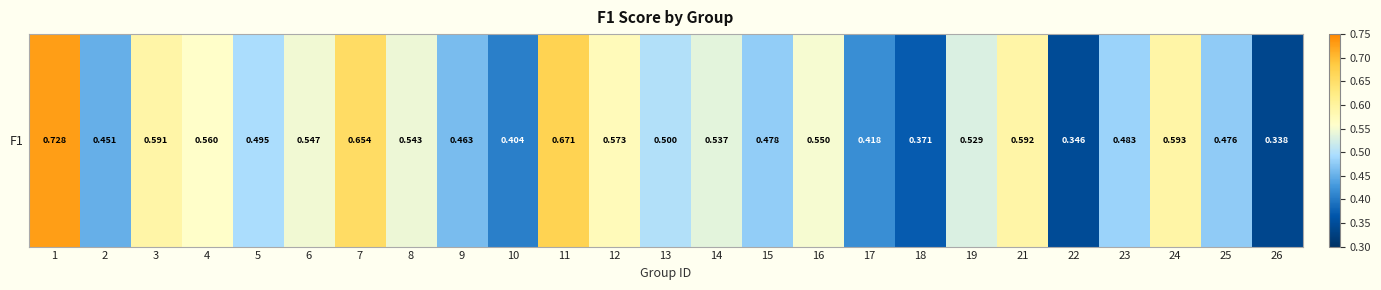

Rank the categories by value from highest to lowest.

1, 11, 7, 24, 21, 3, 12, 4, 16, 6, 8, 14, 19, 13, 5, 23, 15, 25, 9, 2, 17, 10, 18, 22, 26